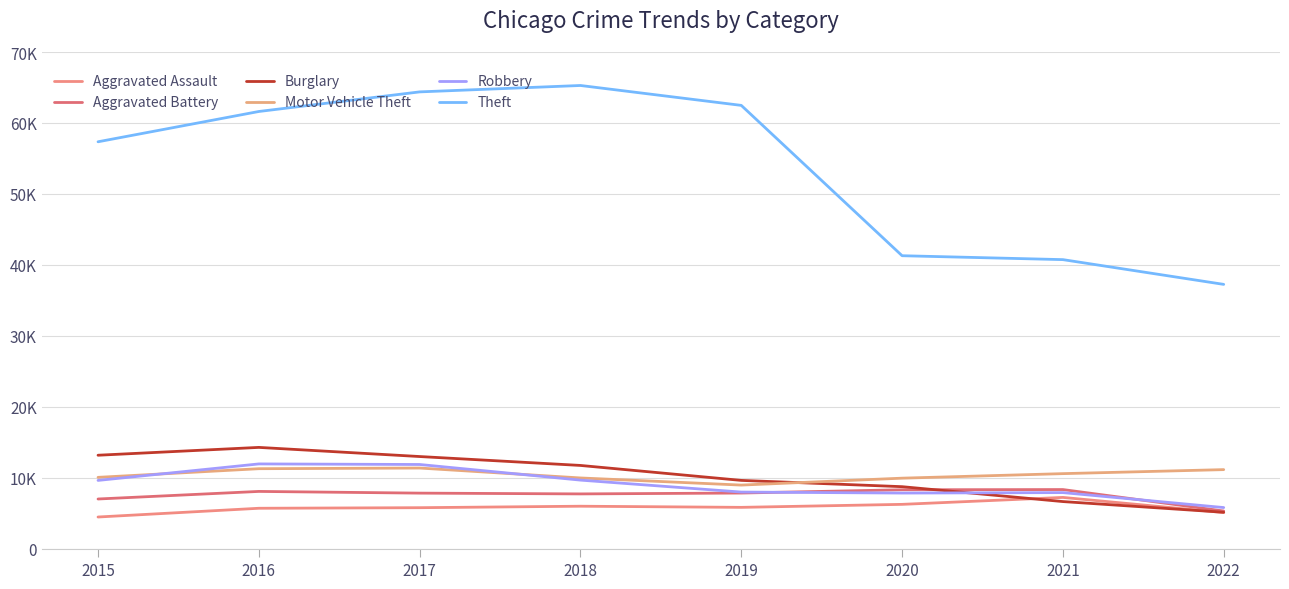

Which series changed the most between 2018 and 2022?

Theft